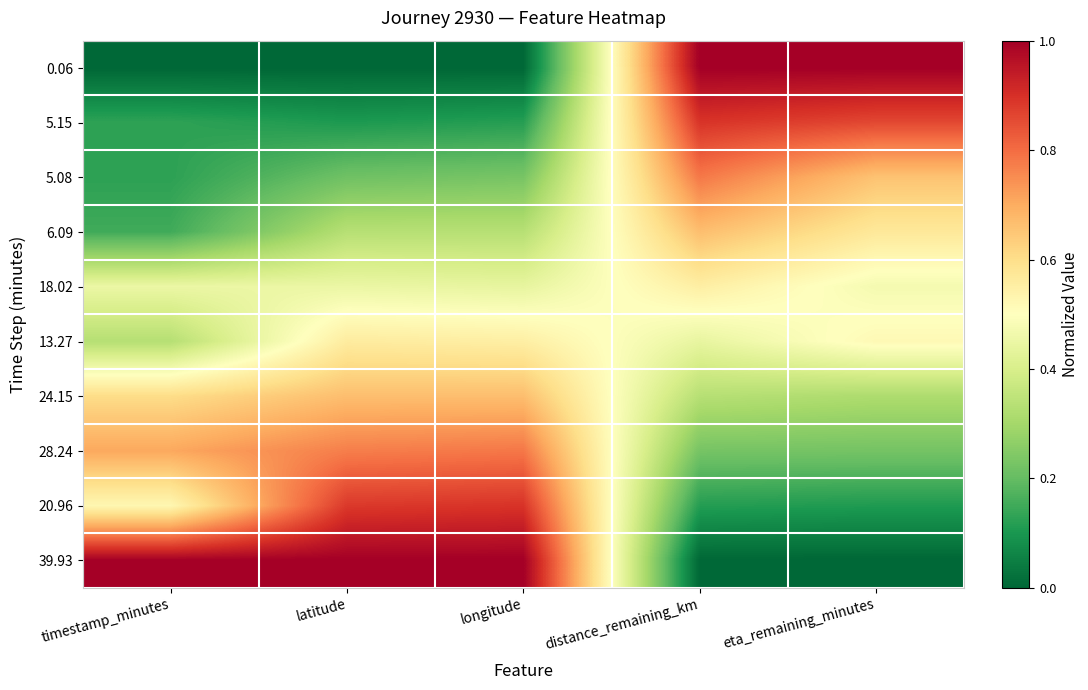

At which category is the sum across all series the highest?

longitude